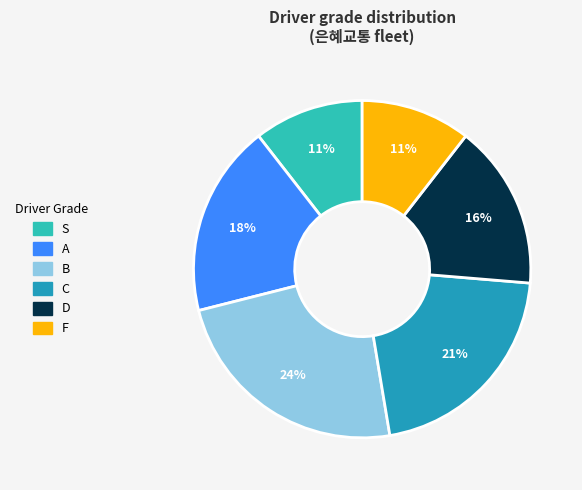

Which slice is the largest?

B